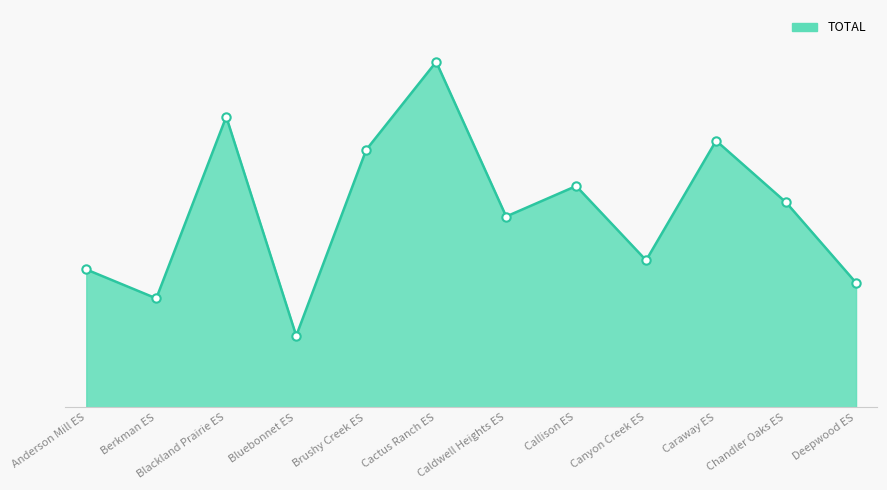

True or false: the data shows 581 at Callison ES.

True